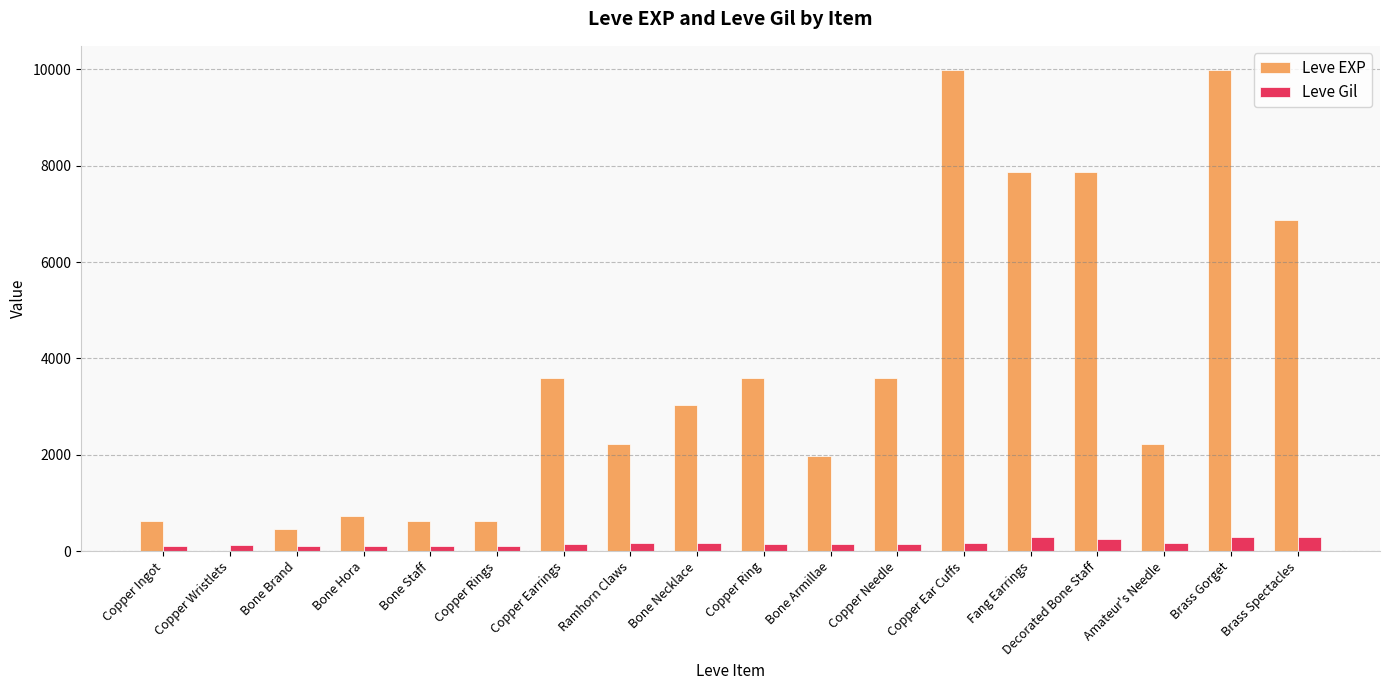

What is the total value across all series at Copper Ear Cuffs?

10158